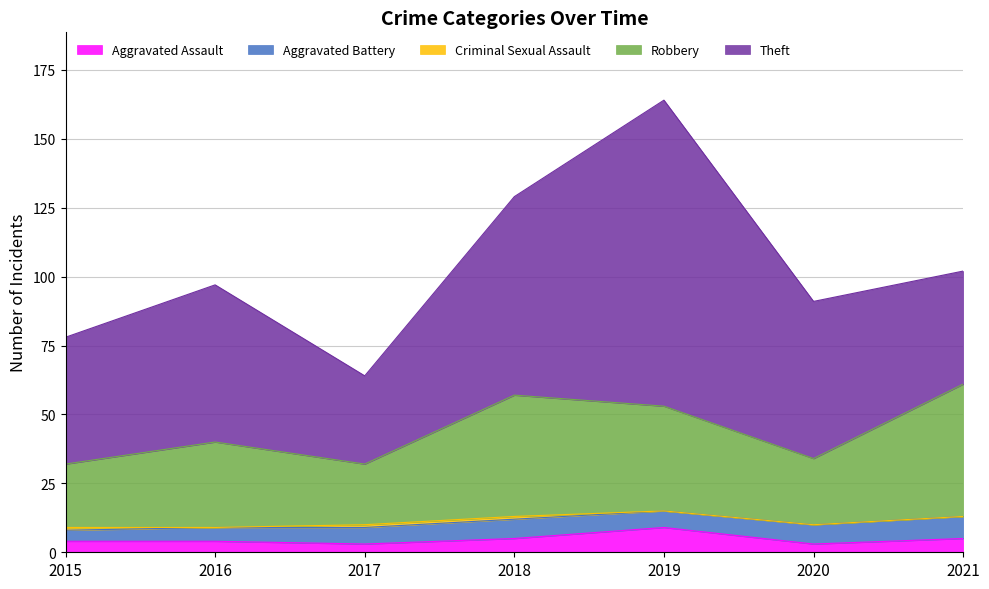

Reading right to left, extract all data points from this chart.

Aggravated Assault: 2021=5	2020=3	2019=9	2018=5	2017=3	2016=4	2015=4
Aggravated Battery: 2021=8	2020=7	2019=6	2018=7	2017=6	2016=5	2015=4
Criminal Sexual Assault: 2021=0	2020=0	2019=0	2018=1	2017=1	2016=0	2015=1
Robbery: 2021=48	2020=24	2019=38	2018=44	2017=22	2016=31	2015=23
Theft: 2021=41	2020=57	2019=111	2018=72	2017=32	2016=57	2015=46